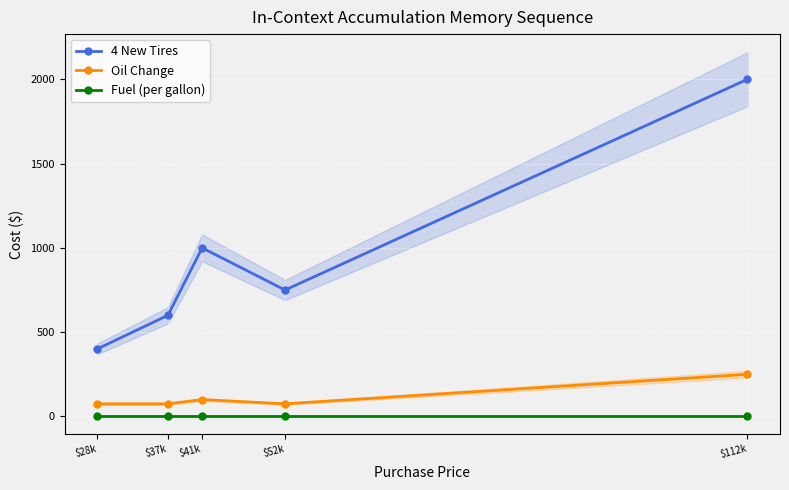

True or false: 4 New Tires and Fuel (per gallon) cross at least once.

False